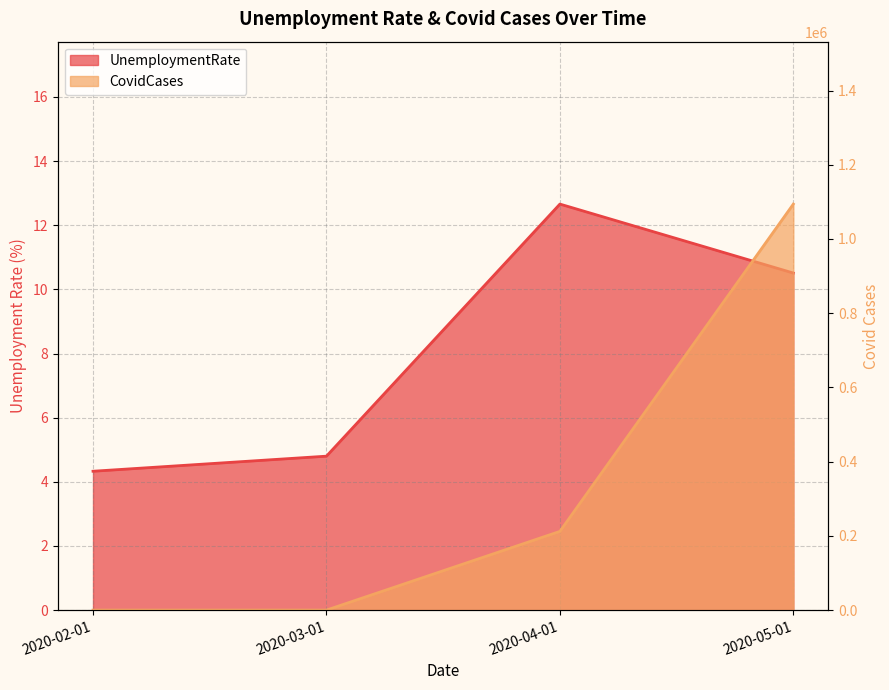

What are all the series names shown in the legend?

UnemploymentRate, CovidCases